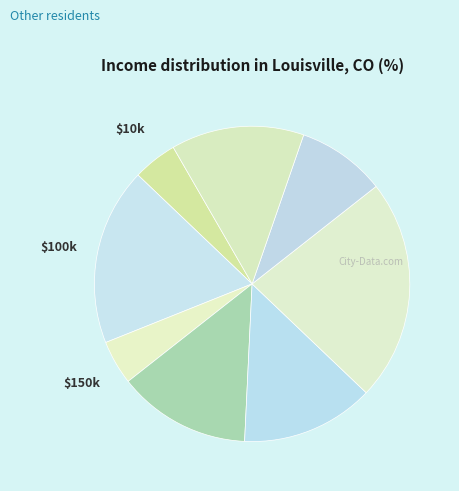

How many segments does this pie chart have?

8